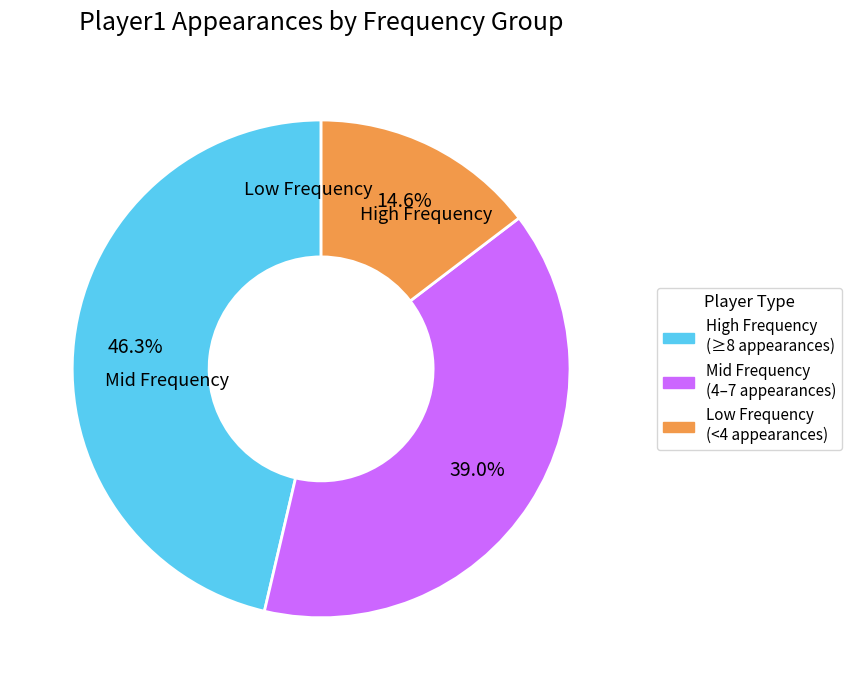

To the nearest percent, what is the average slice percentage?

33%